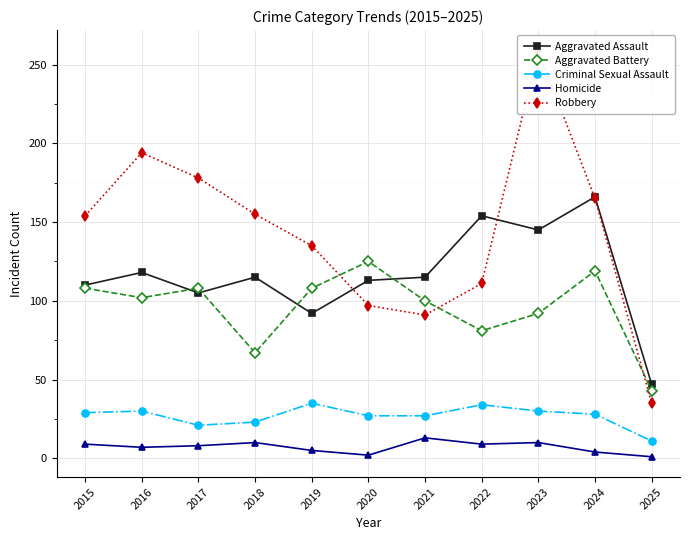

Reading right to left, what are all the values shown in this chart?

Aggravated Assault: 47	166	145	154	115	113	92	115	105	118	110
Aggravated Battery: 43	119	92	81	100	125	108	67	108	102	108
Criminal Sexual Assault: 11	28	30	34	27	27	35	23	21	30	29
Homicide: 1	4	10	9	13	2	5	10	8	7	9
Robbery: 35	165	259	111	91	97	135	155	178	194	154